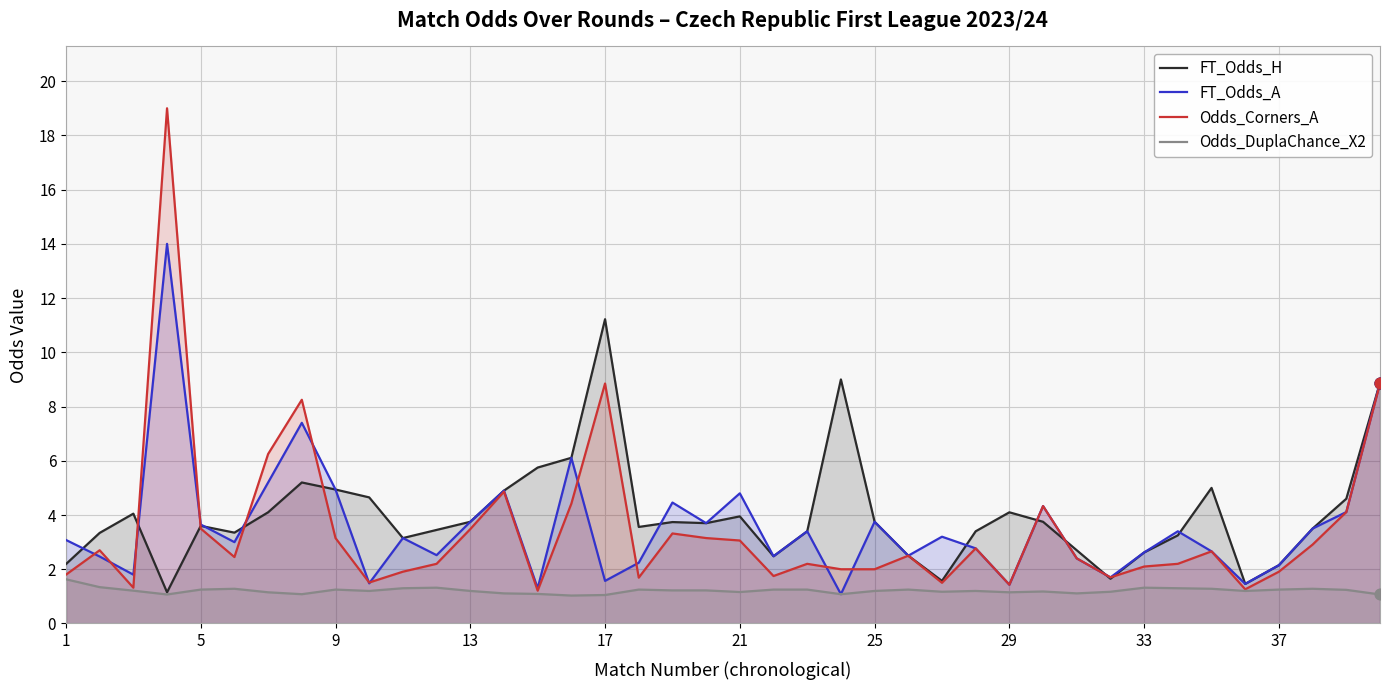

Is the value of Odds_Corners_A at 23 greater than the value of Odds_DuplaChance_X2 at 22?

Yes